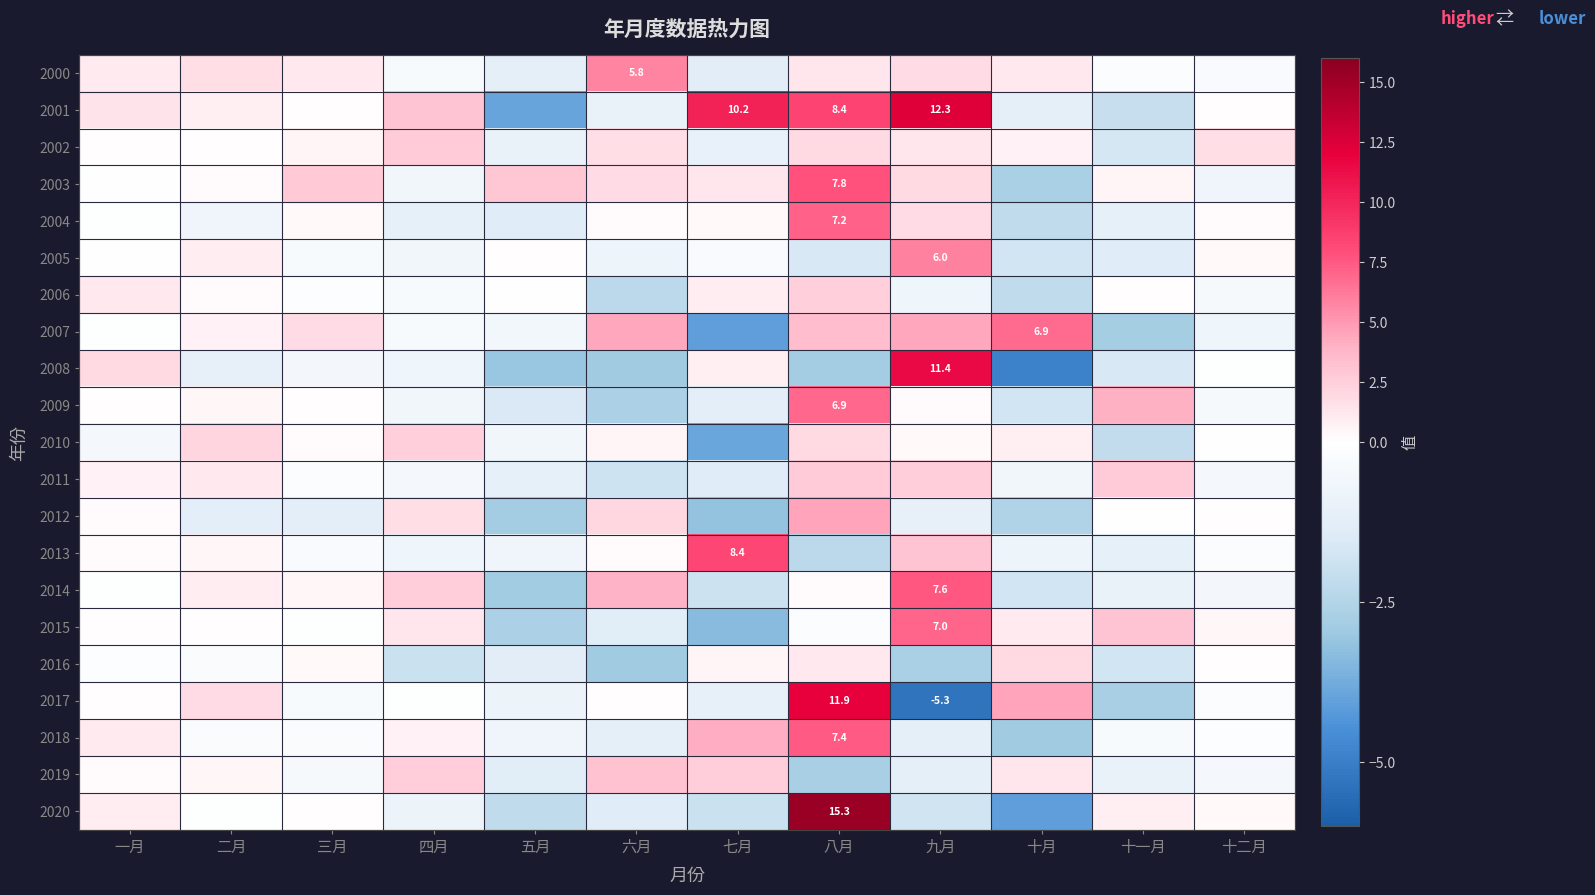

At which label does 2001 first exceed 0?

一月